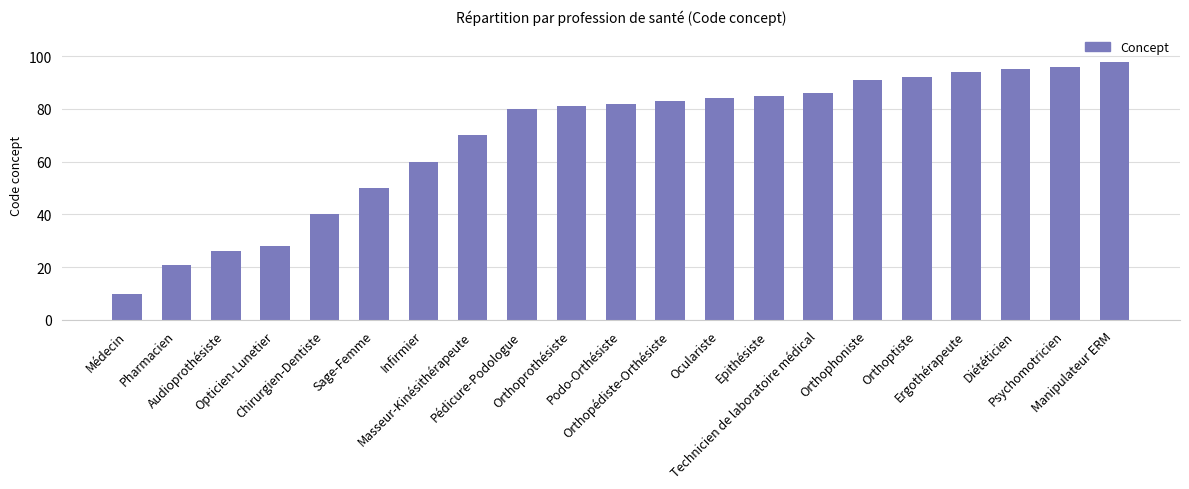

Reading left to right, extract all data points from this chart.

10	21	26	28	40	50	60	70	80	81	82	83	84	85	86	91	92	94	95	96	98